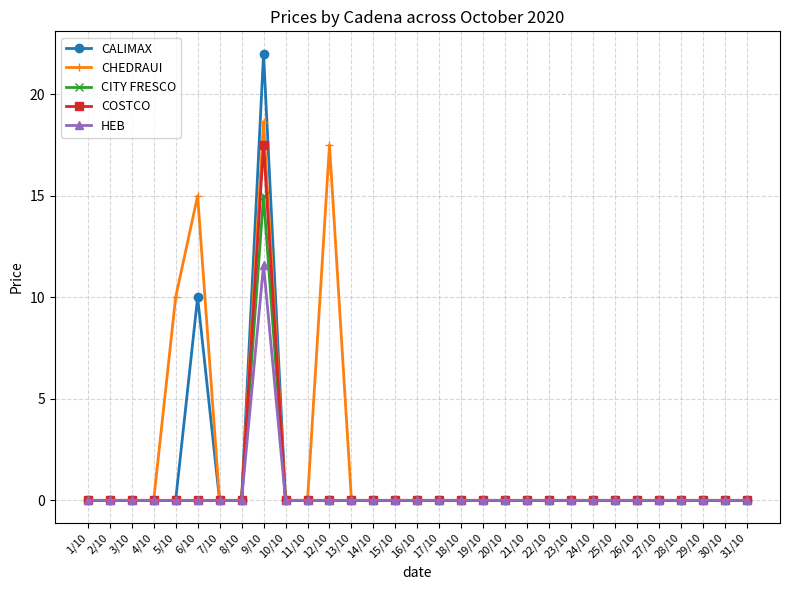

What is the maximum value for CITY FRESCO?

15.0